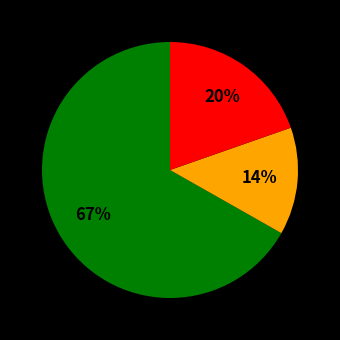

To the nearest percent, what is the average slice percentage?

33%